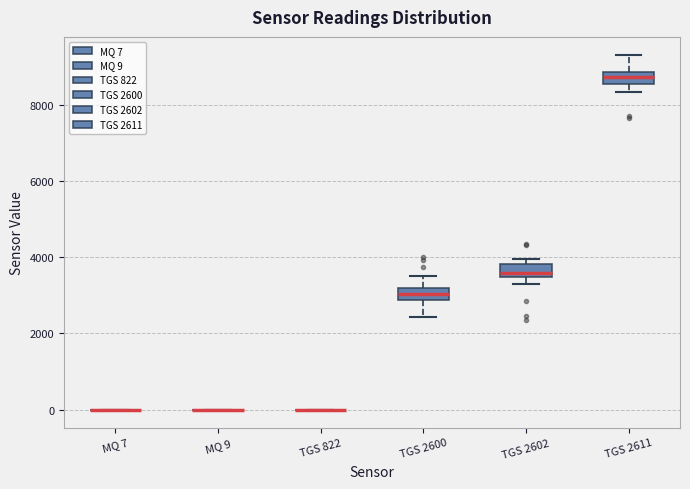

Where does the upper whisker of the box for TGS 2611 end on the y-axis? The values are not printed on the chart, so give them approximately, as read against the axis.

9400